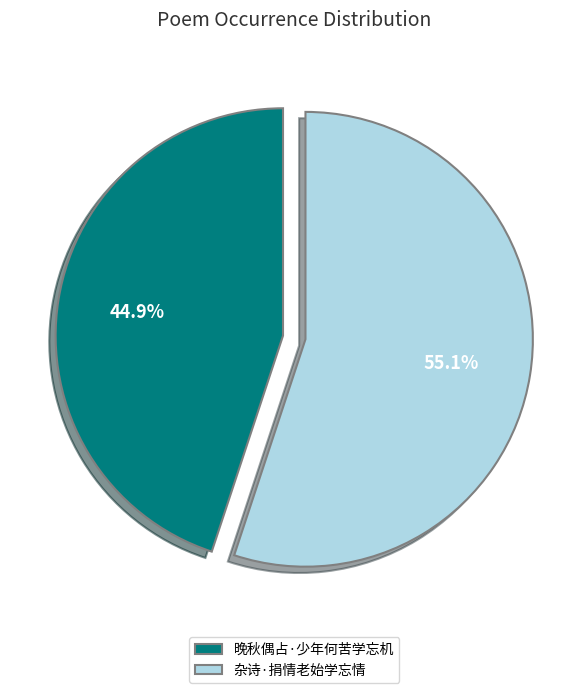

What is the total percentage of 晚秋偶占·少年何苦学忘机 and 杂诗·捐情老始学忘情?

100.0%